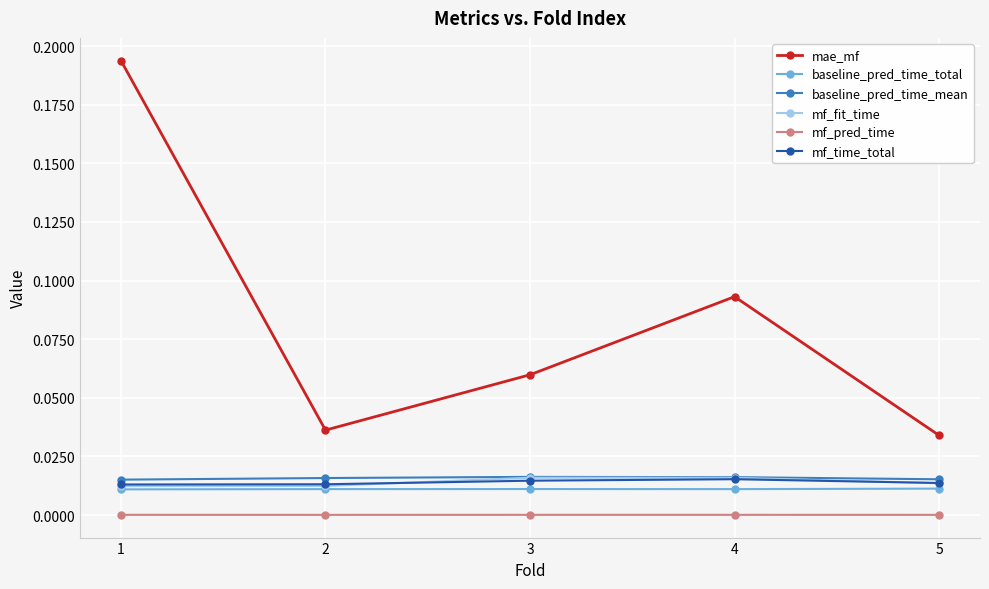

True or false: baseline_pred_time_total has a value of 0.0 at 4.

True